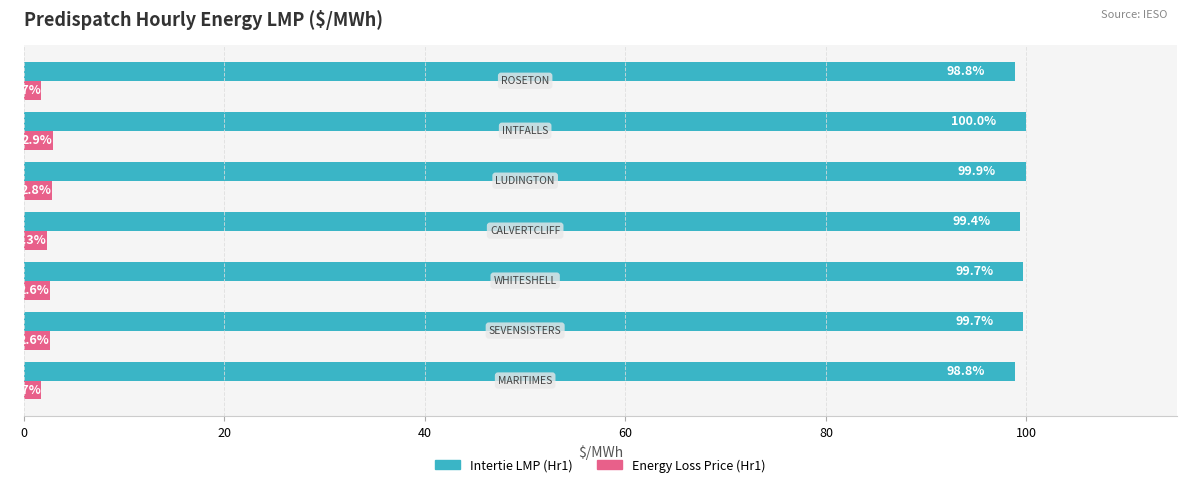

Which series has the largest total across all categories?

Intertie LMP (Hr1)